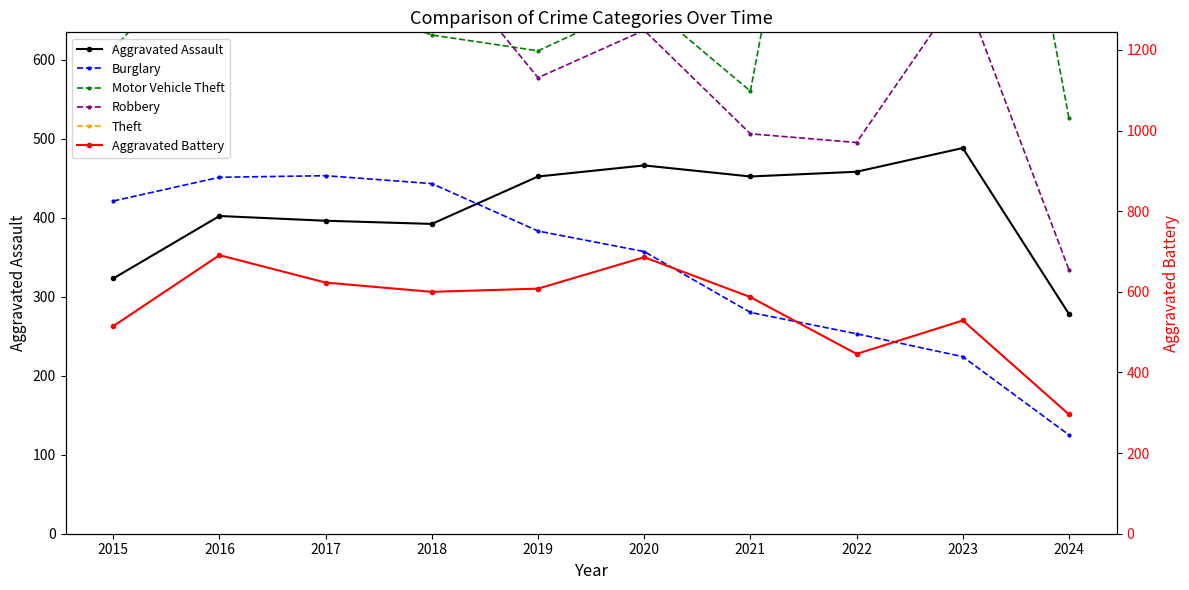

Where is the first local maximum for Motor Vehicle Theft?

2016